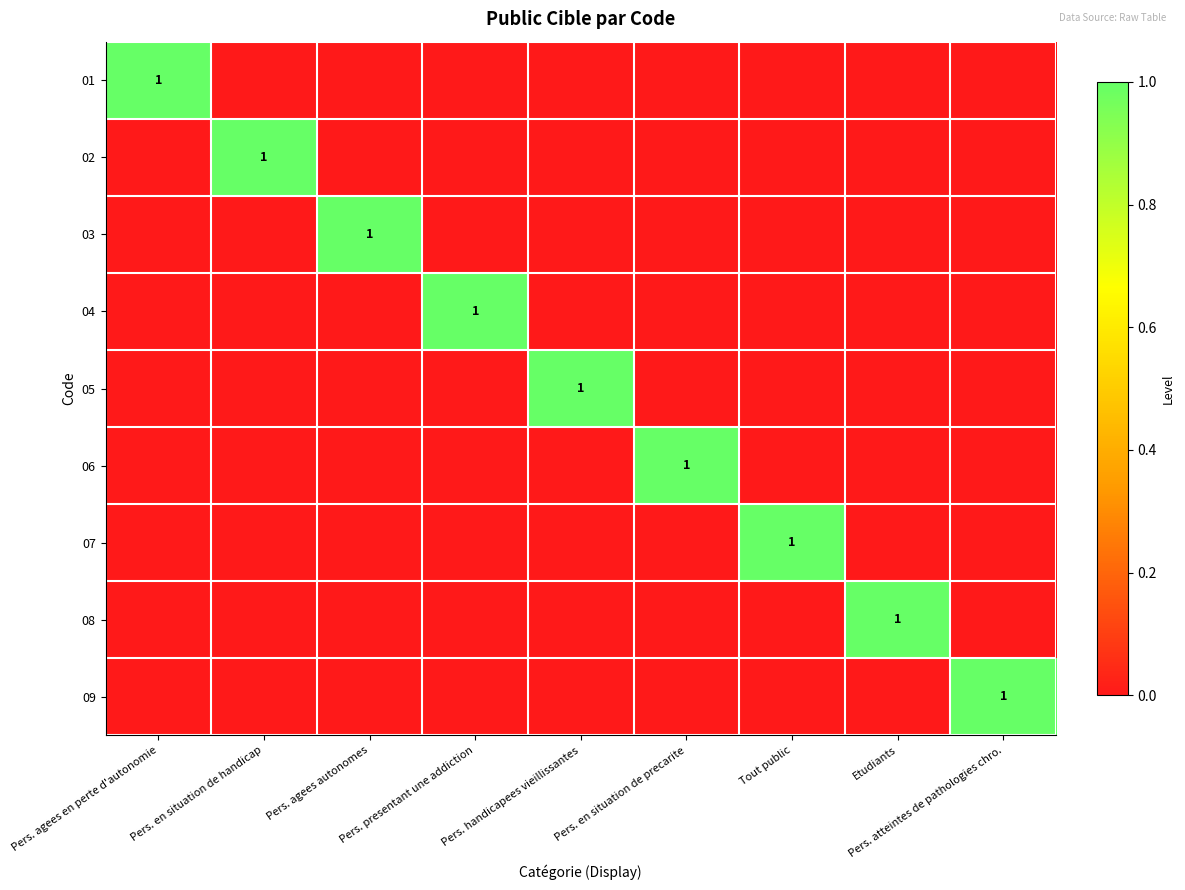

True or false: 01 has a value of -1 at Etudiants.

False